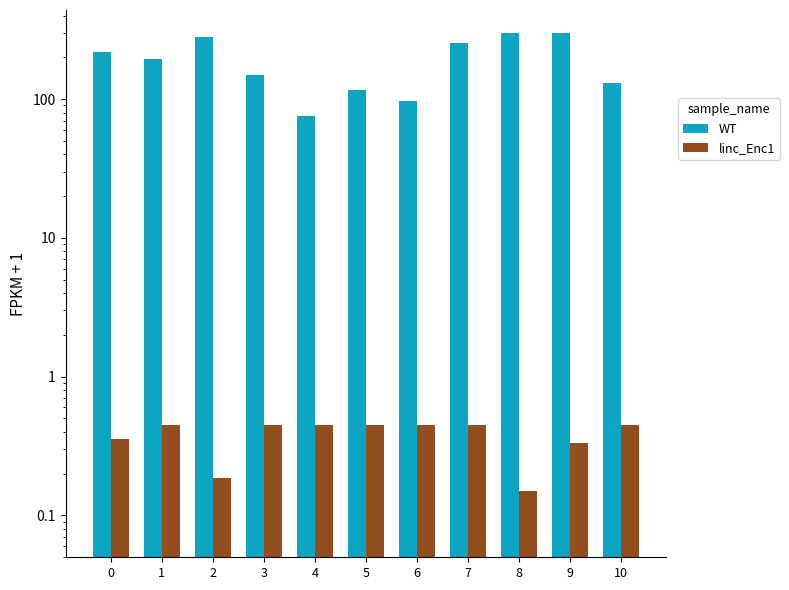

Which series has the largest range (max minus min)?

WT